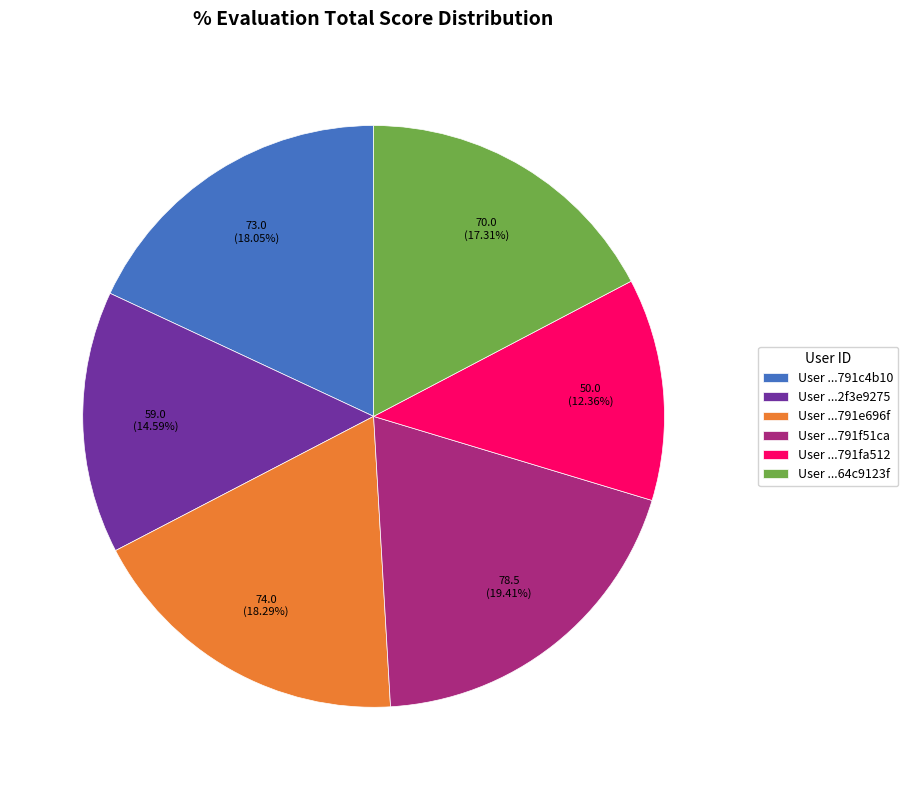

What is the ratio of the value at User ...791c4b10 to the value at User ...791e696f?

1.0